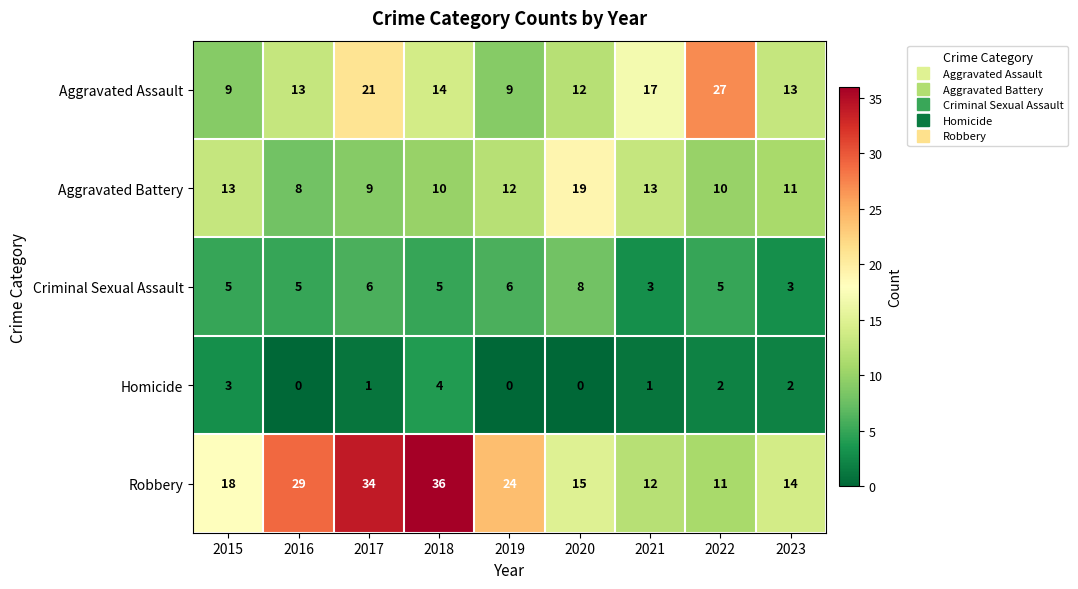

What is the difference between the highest and lowest values at 2023?

12